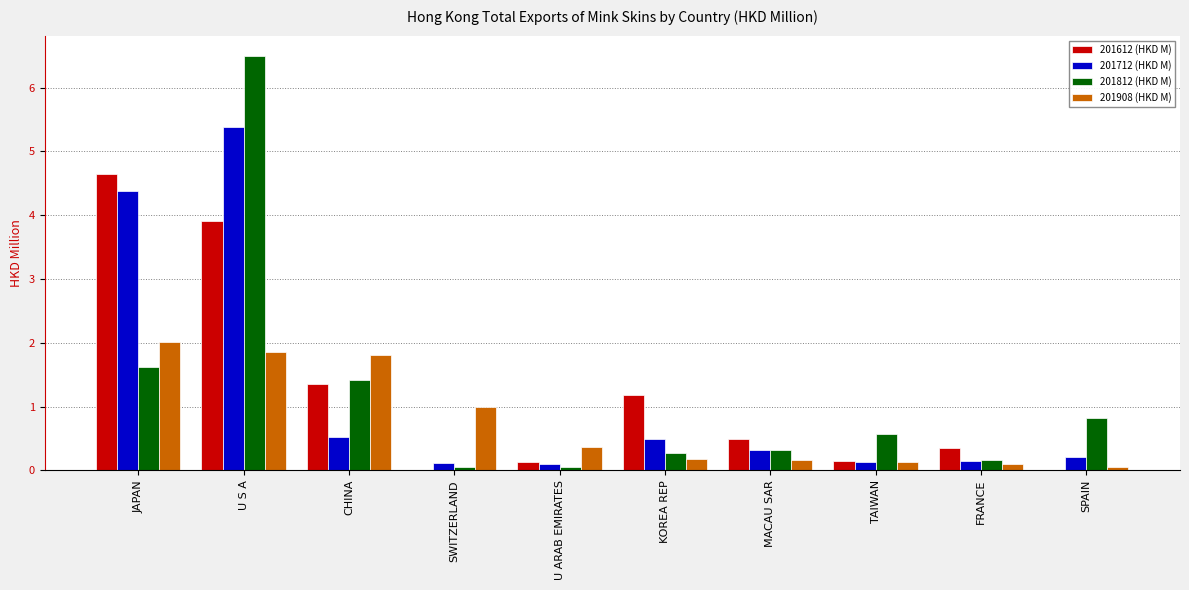

What is the total value across all series at JAPAN?

12.7